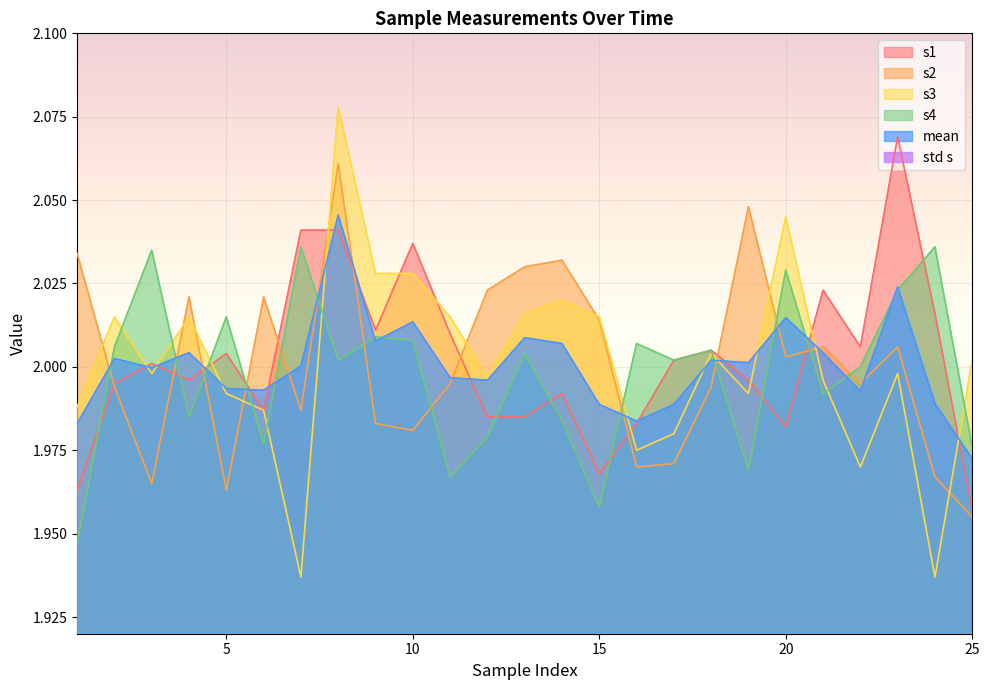

Which series ends up on top after the final intersection of s4 and s2?

s4